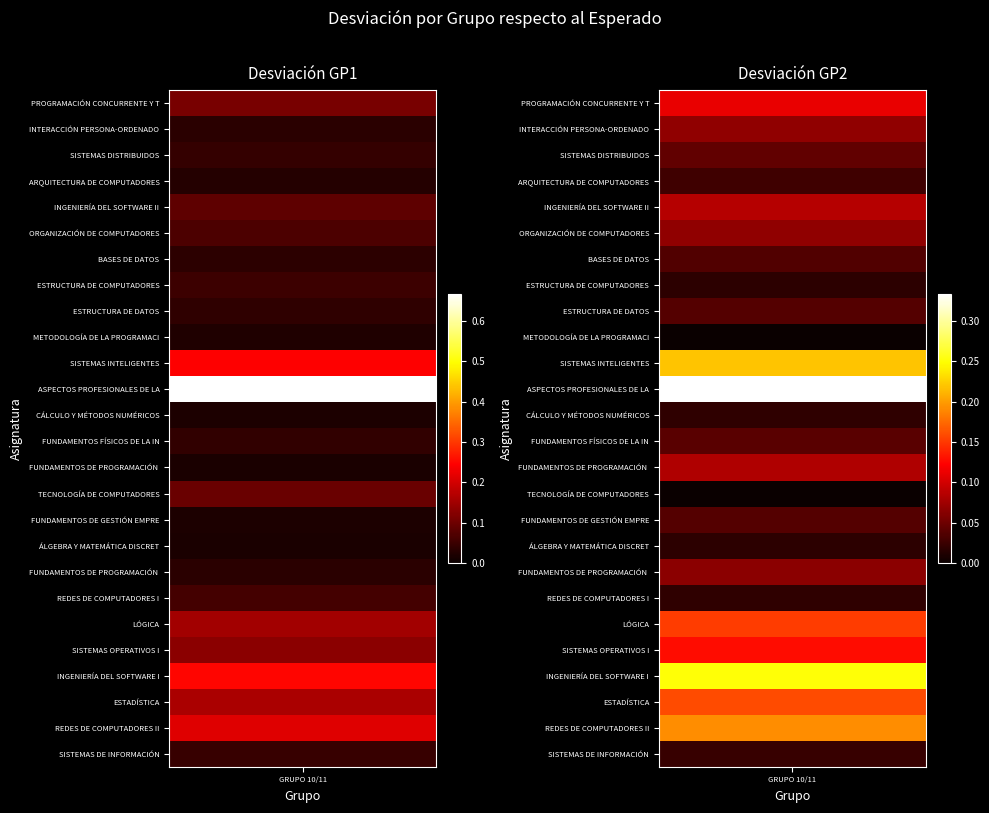

Between 0 and 1, which series saw the biggest shift?

ASPECTOS PROFESIONALES DE LA INFORMÁTICA